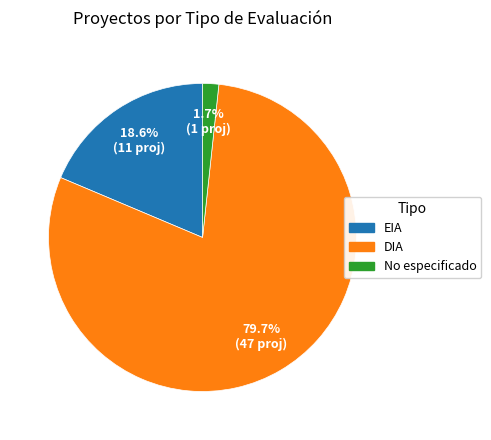

To the nearest percent, what is the difference between the largest and smallest slice percentages?

78%